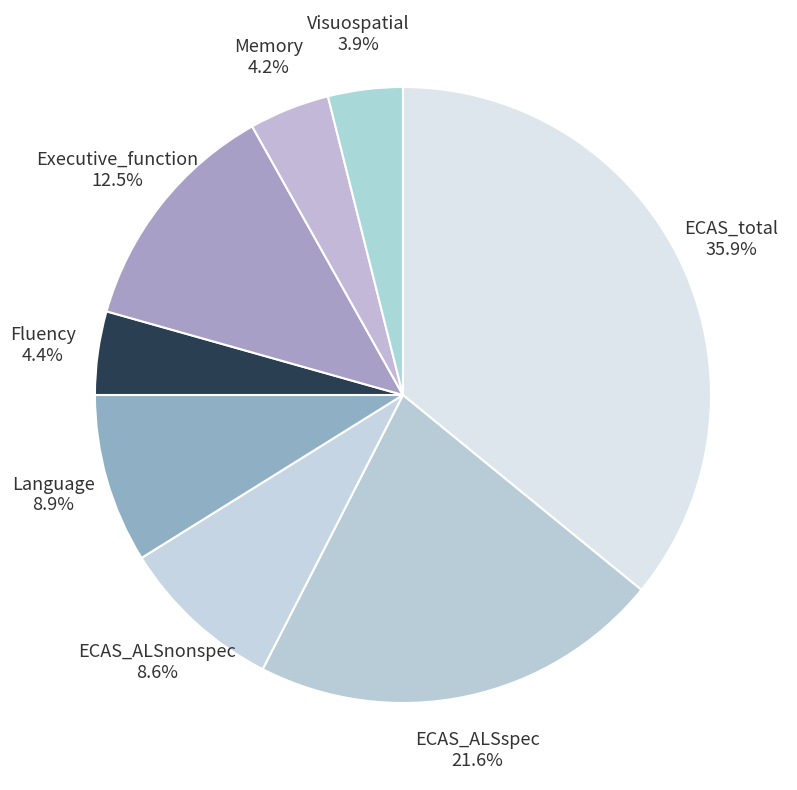

To the nearest percent, what percentage of the pie is Visuospatial?

4%